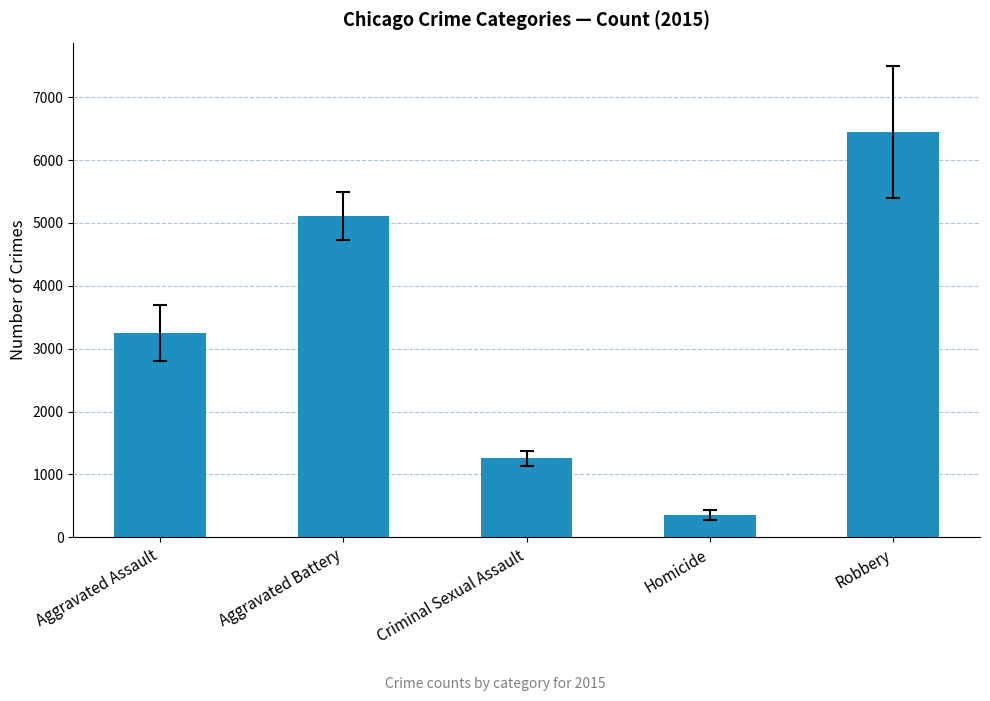

True or false: the data shows 6443 at Robbery.

True